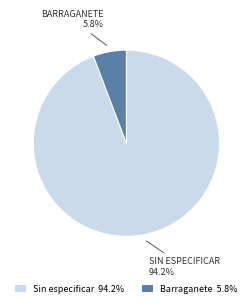

Does Barraganete 5.8% account for over 50% of the chart?

No